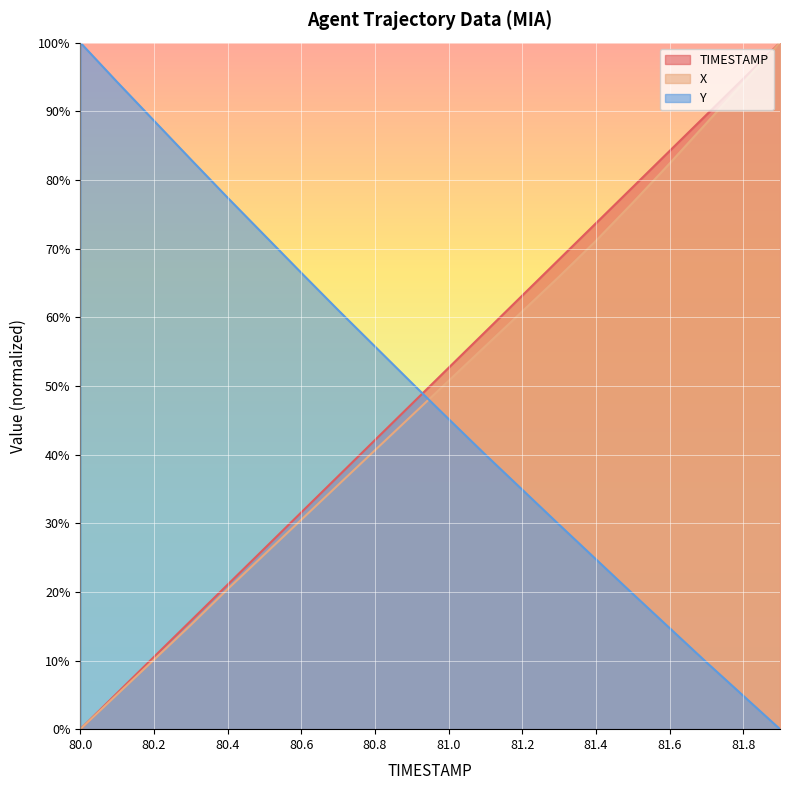

What position from the left is 81.6?

17